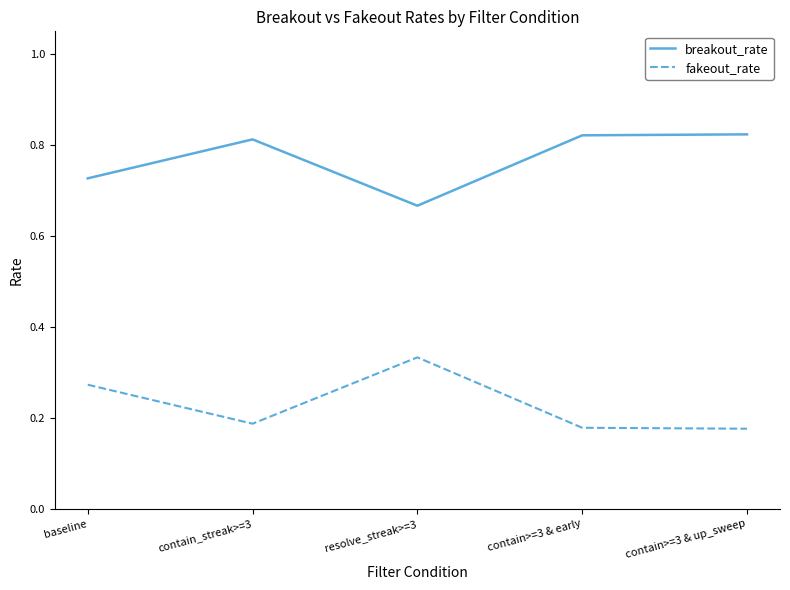

What is the total value across all series at contain>=3 & early?

1.0